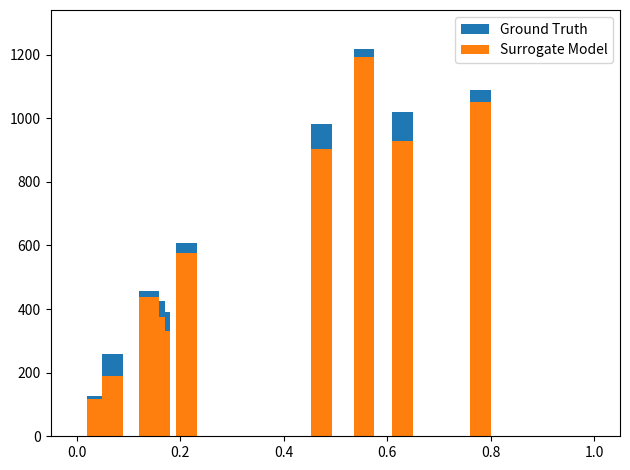

What are all the series names shown in the legend?

Ground Truth, Surrogate Model